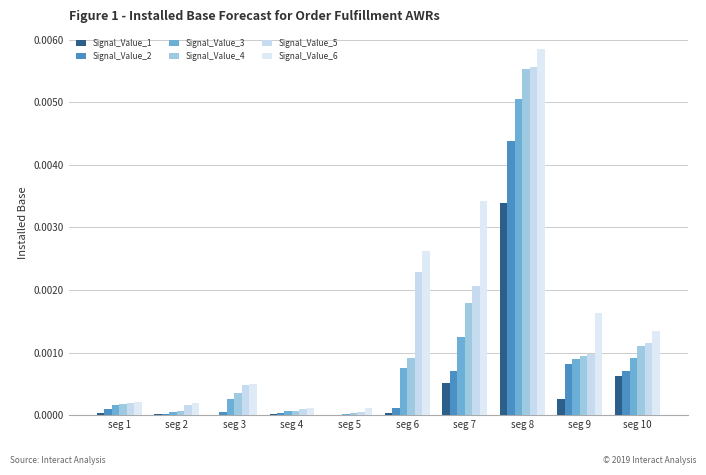

True or false: Signal_Value_2 has a value of 0.0 at seg 2.

True